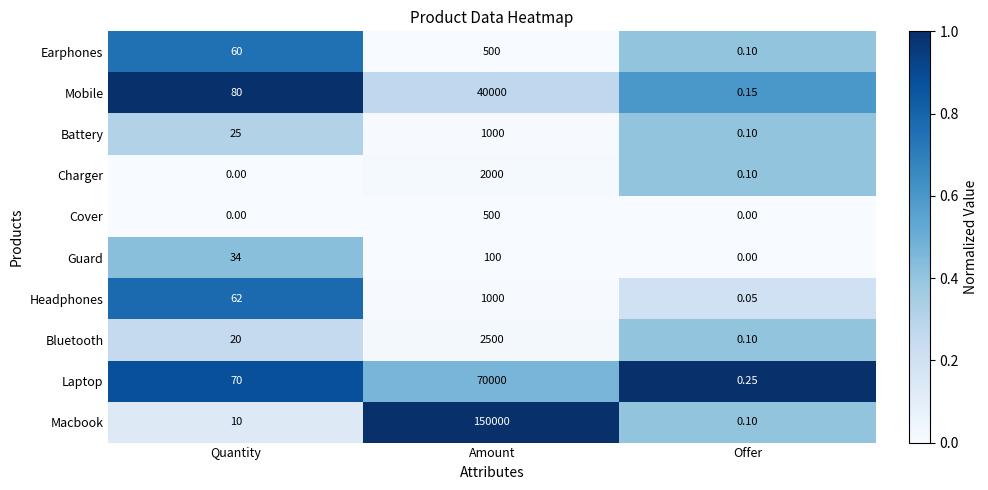

Which label corresponds to the largest value in the chart?

Amount